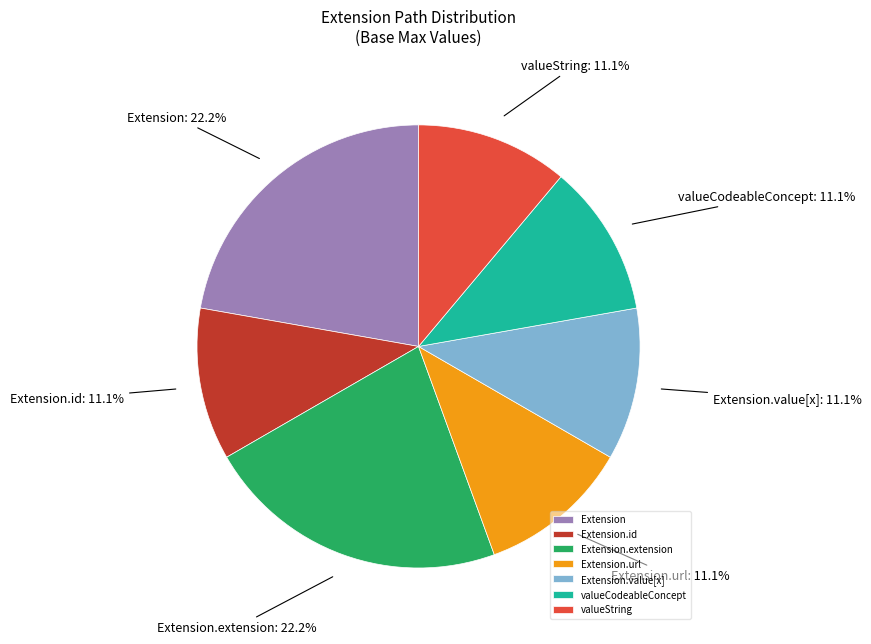

To the nearest percent, what percentage of the pie is Extension.url?

11%